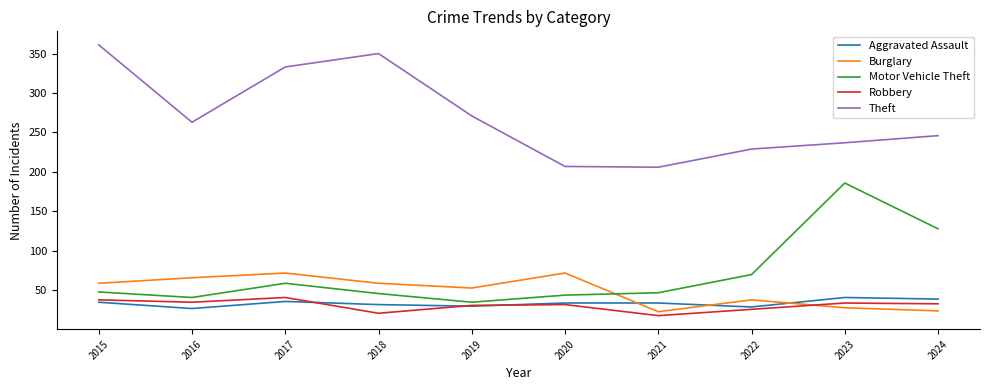

Where does the Robbery series first go above 33?

2015